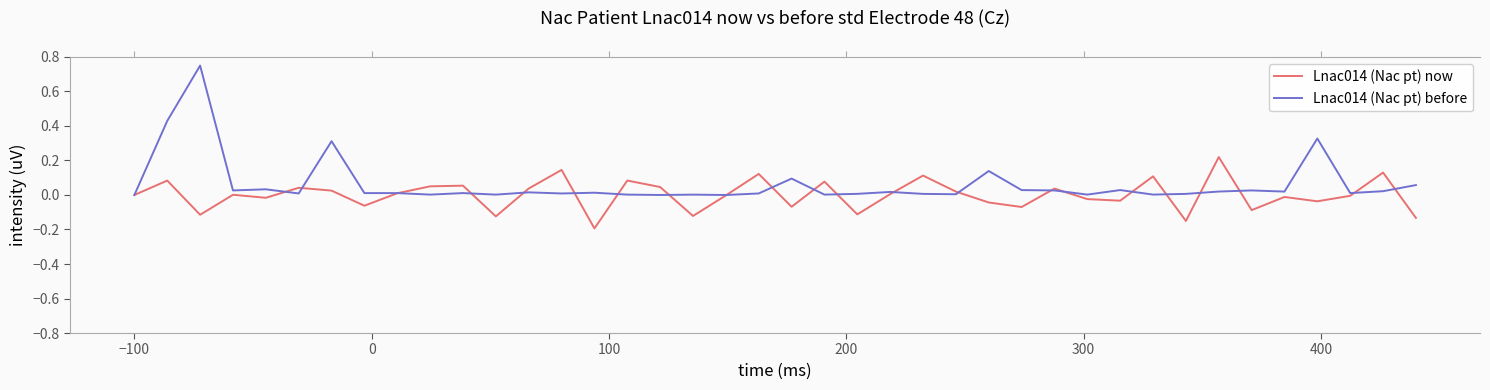

Is the value of Lnac014 (Nac pt) before at 25 greater than the value of Lnac014 (Nac pt) now at 35?

Yes